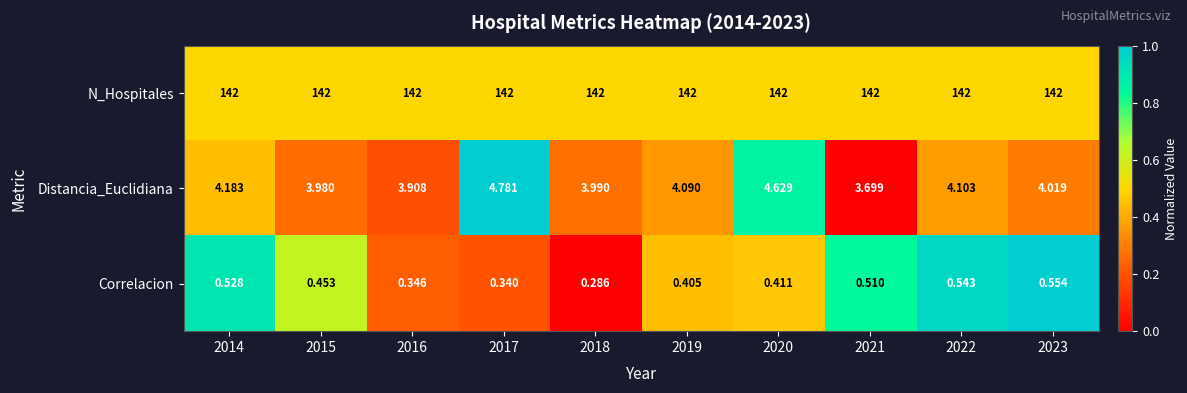

How many distinct data groups are displayed?

3